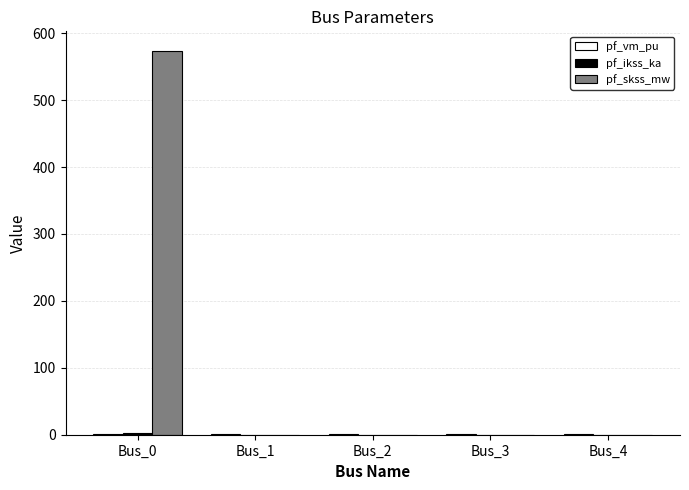

What is the total value across all series at Bus_0?

577.4